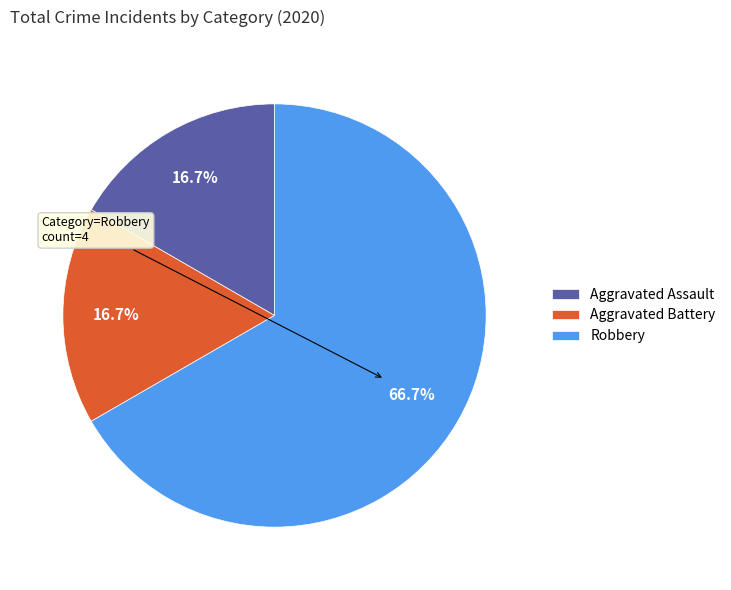

How many slices are in this pie chart?

3